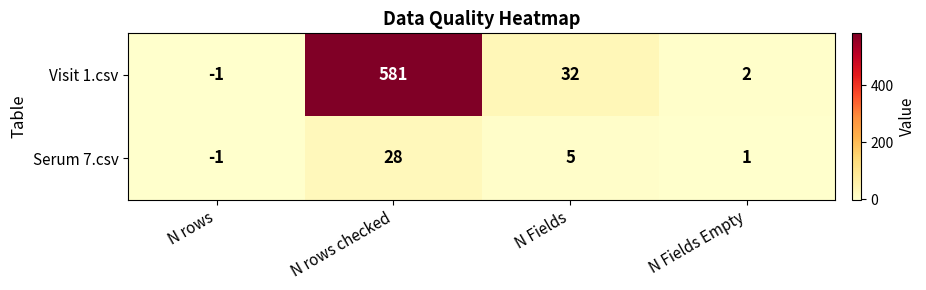

Reading right to left, extract all data points from this chart.

Visit 1.csv: N Fields Empty=2	N Fields=32	N rows checked=581	N rows=-1
Serum 7.csv: N Fields Empty=1	N Fields=5	N rows checked=28	N rows=-1